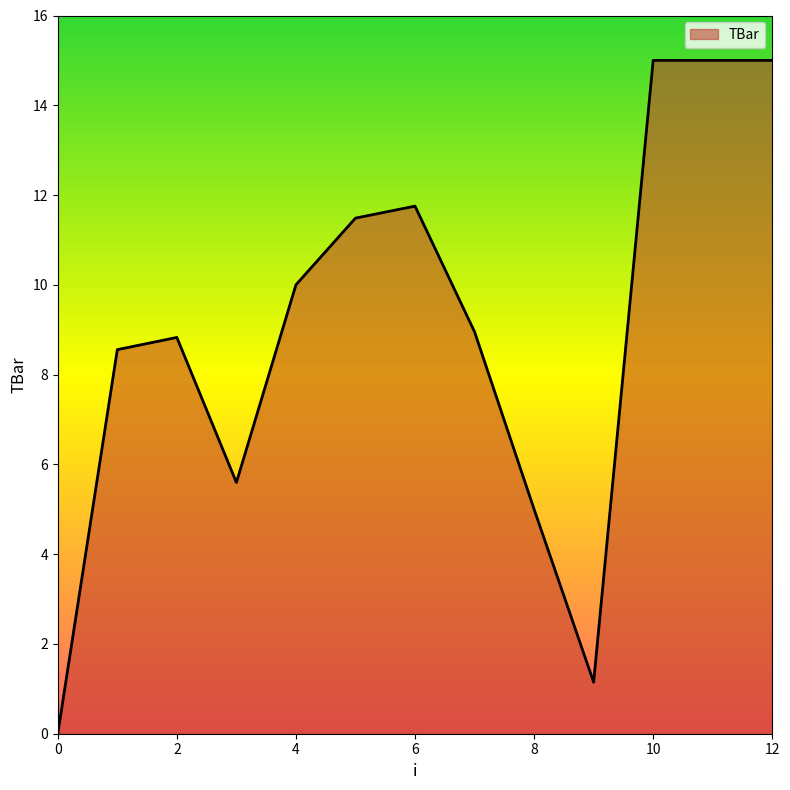

What is the greatest value displayed?

15.0